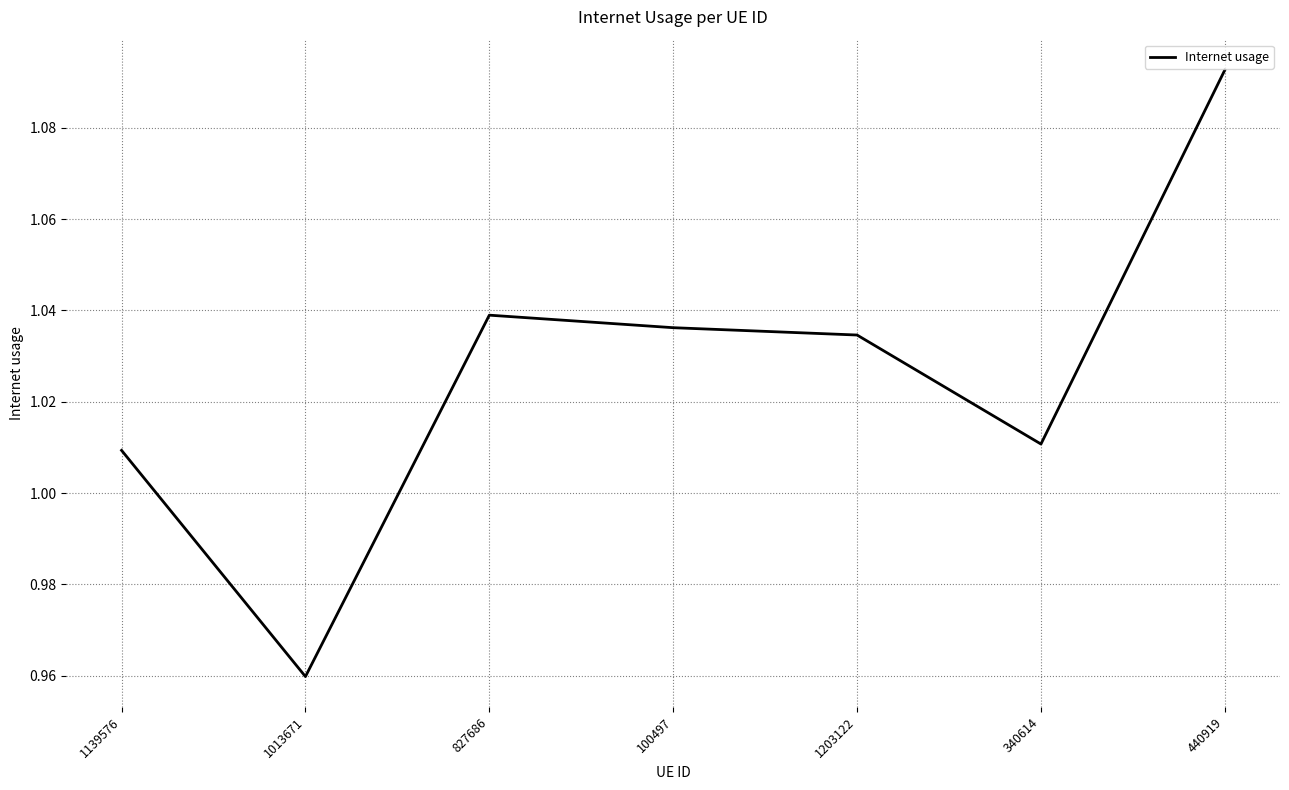

Rank the categories by value from lowest to highest.

1013671, 1139576, 340614, 1203122, 100497, 827686, 440919